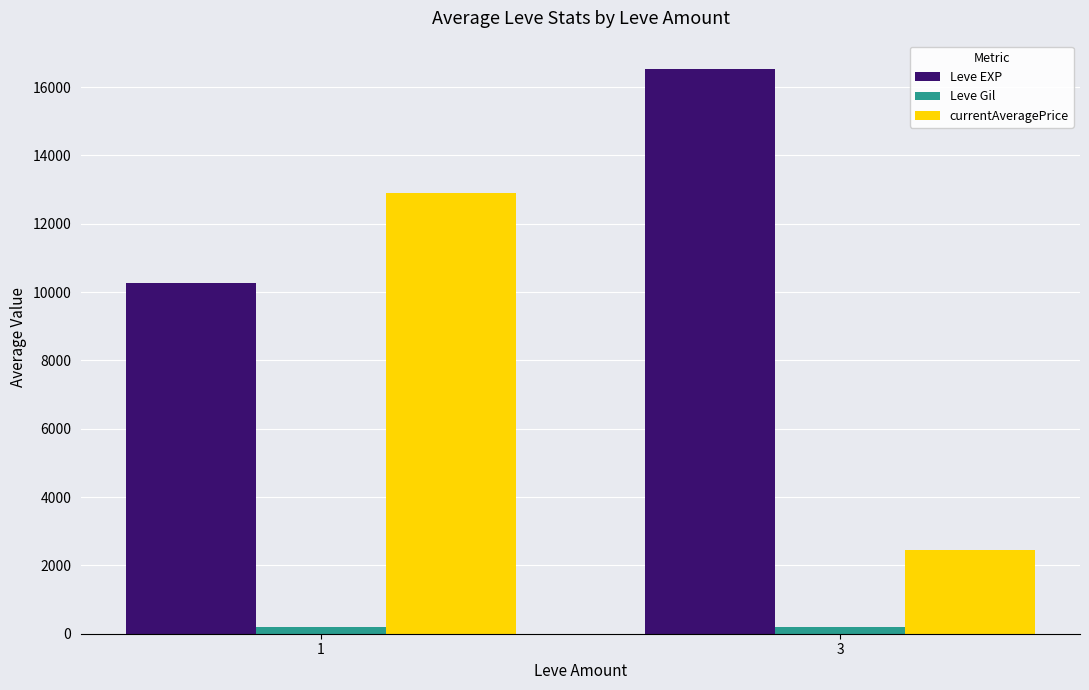

The value of currentAveragePrice at 1 is 22570.4. True or false?

False